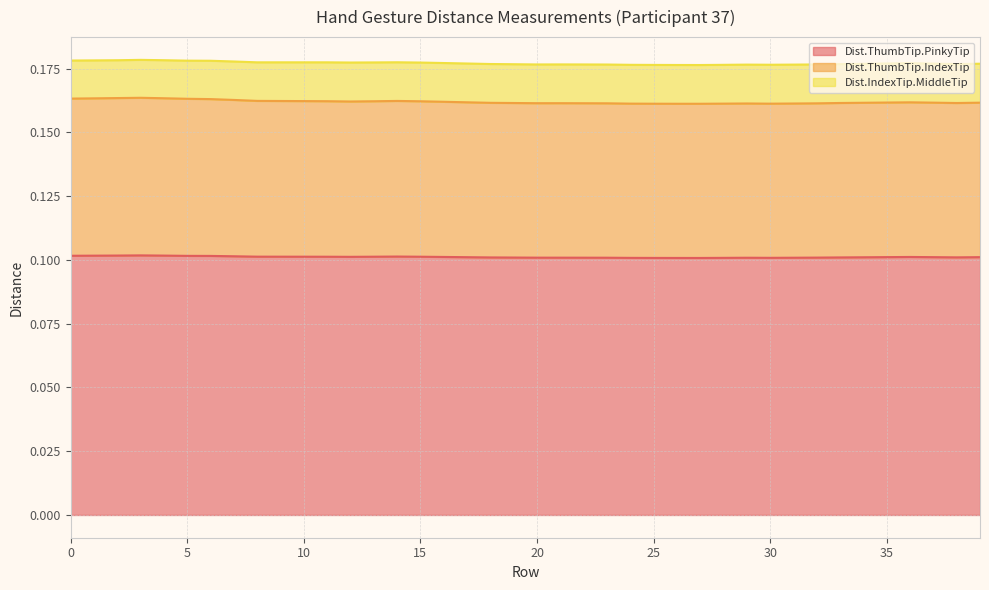

True or false: Dist.ThumbTip.PinkyTip and Dist.ThumbTip.IndexTip intersect in this chart.

False